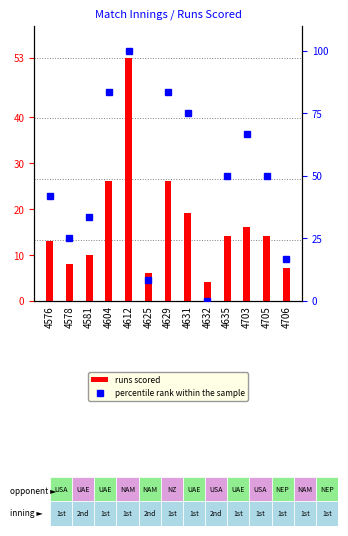

Reading left to right, list all the values displayed in this chart.

runs scored: 13.0	8.0	10.0	26.0	53.0	6.0	26.0	19.0	4.0	14.0	16.0	14.0	7.0
percentile rank within the sample: 41.7	25.0	33.3	83.3	100.0	8.3	83.3	75.0	0.0	50.0	66.7	50.0	16.7